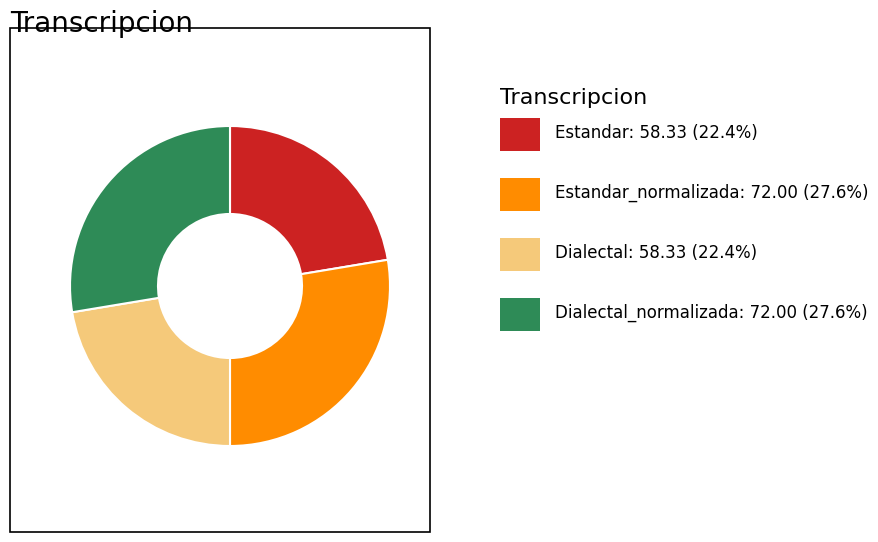

Is there any slice that represents more than half of the pie?

No